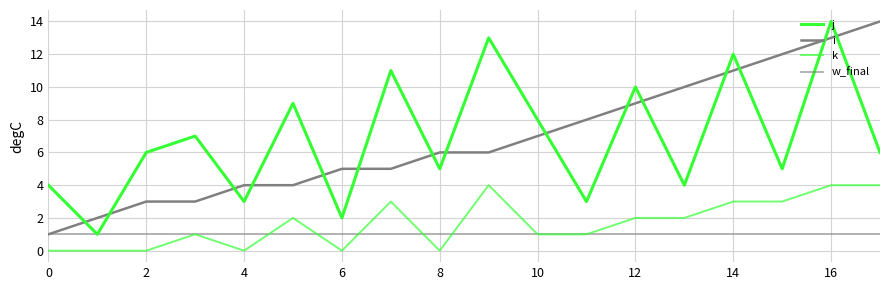

At which label does i reach its peak?

17